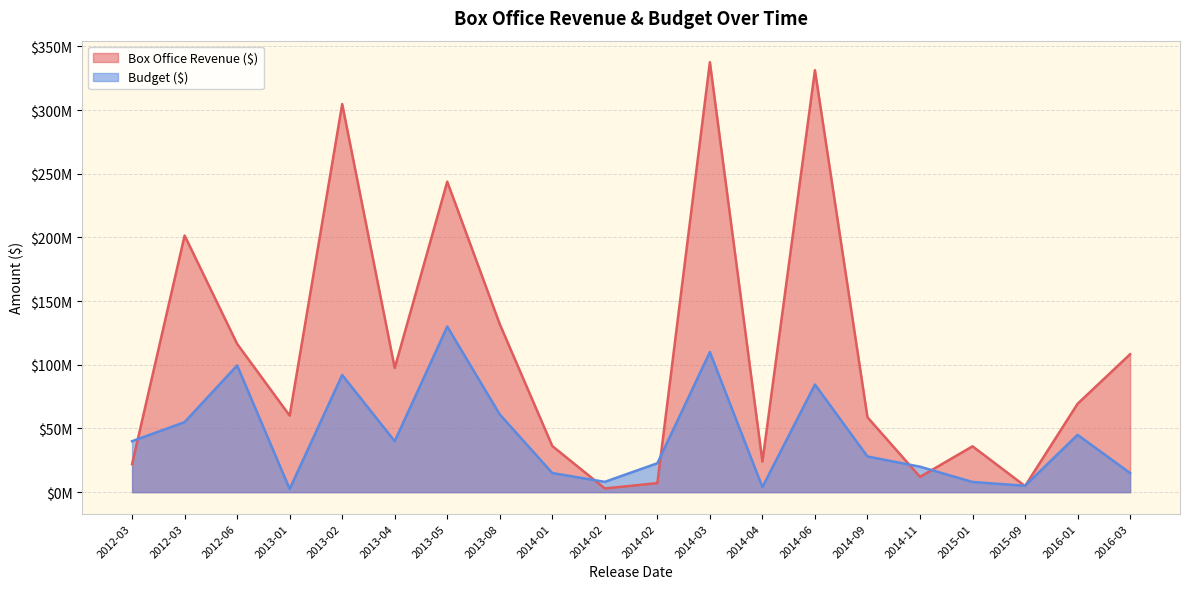

How many data points in Budget ($) are less than 40000000?

10